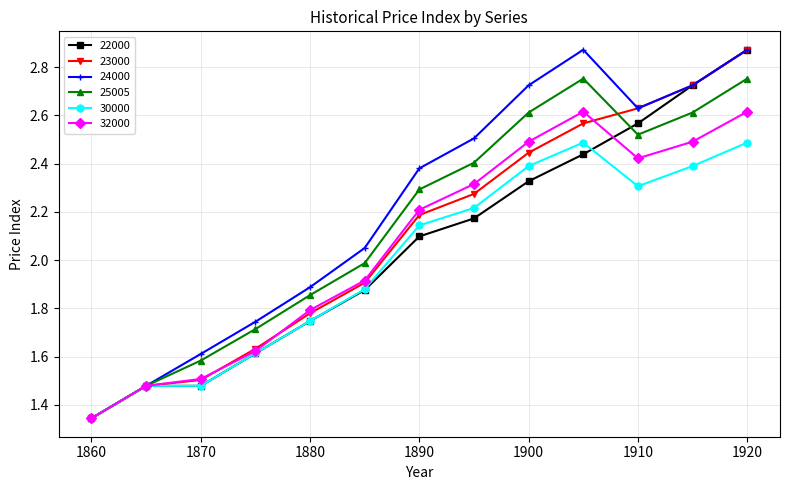

At how many categories does at least one series exceed 1?

13